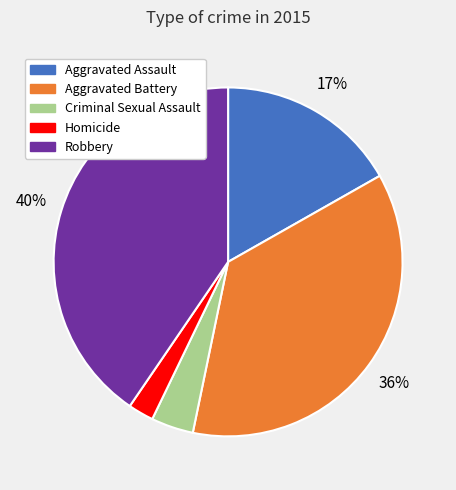

The Robbery slice represents 40% of the pie. True or false?

True